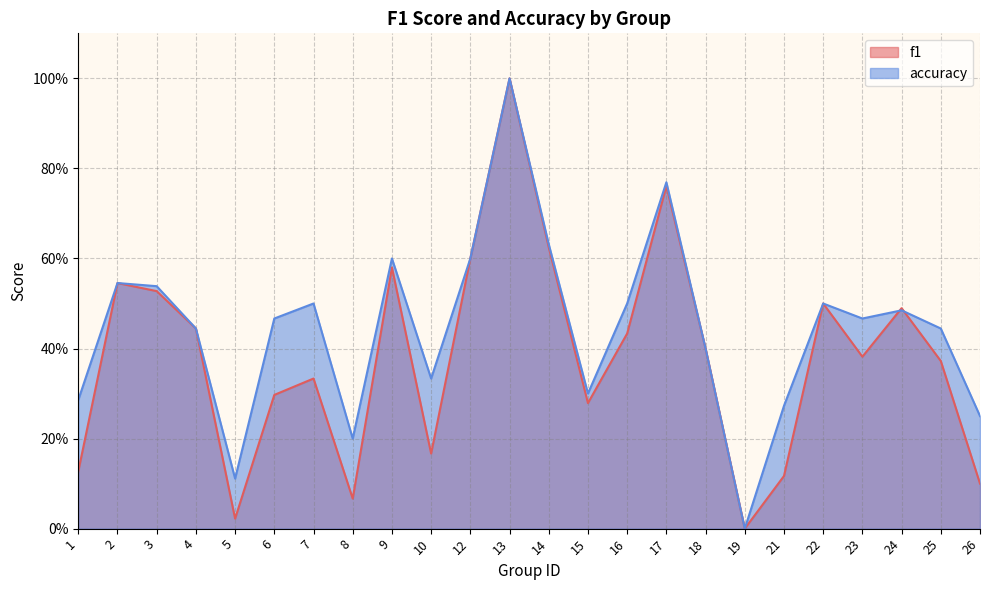

At which category does accuracy reach its first local peak?

2